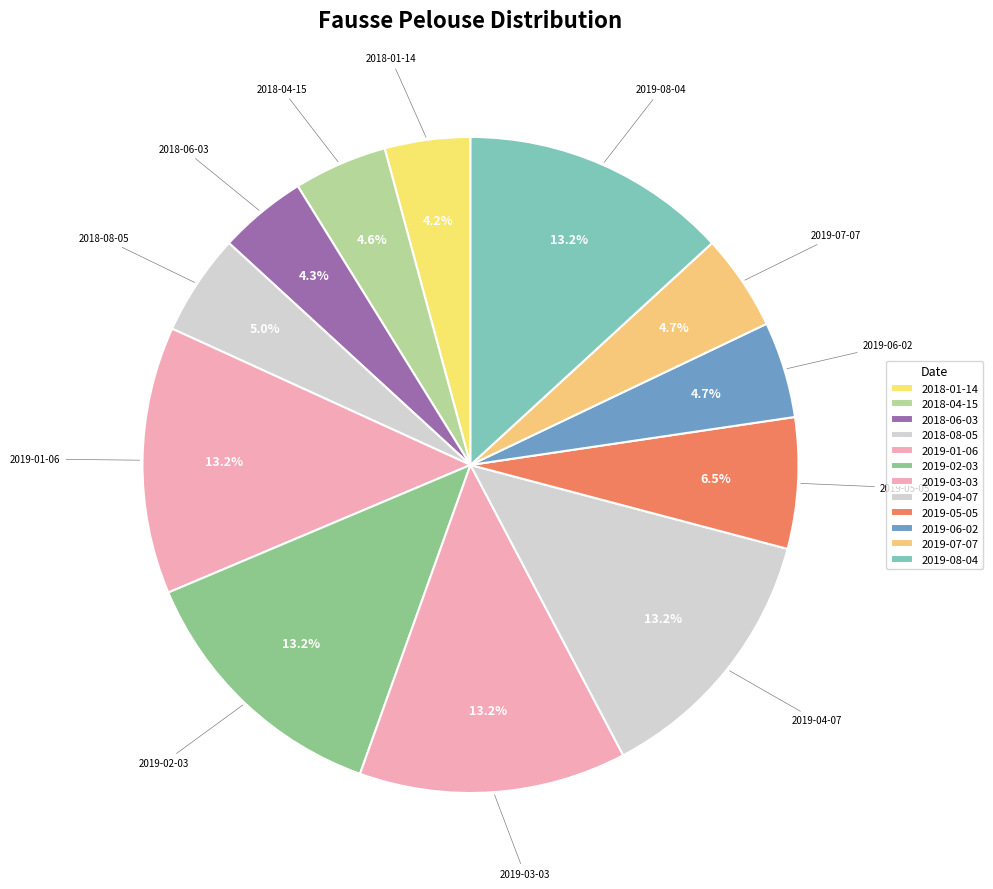

Count the number of slices in the pie.

12